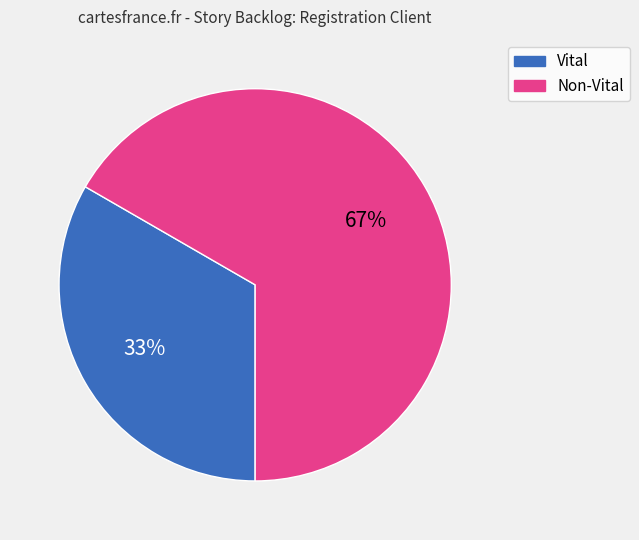

To the nearest percent, what is the average slice percentage?

50%